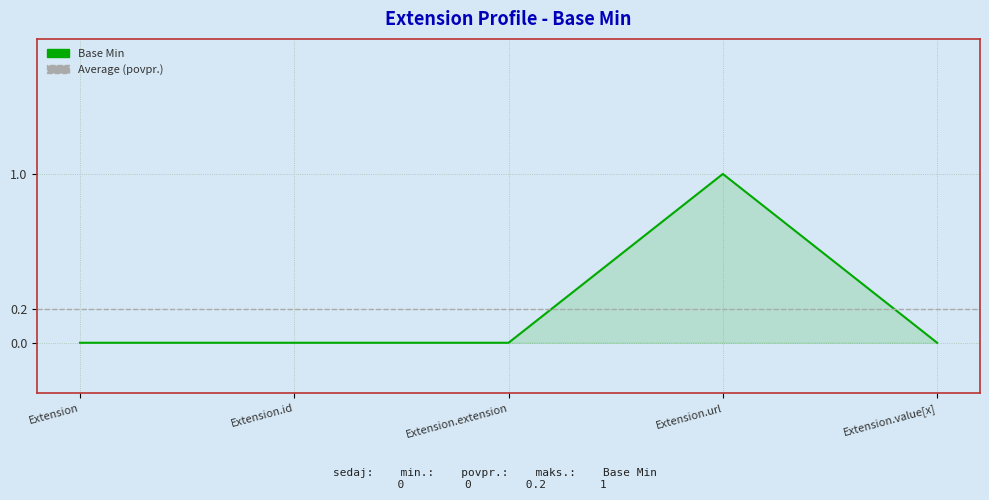

Which has a higher value, Extension or Extension.value[x]?

Extension